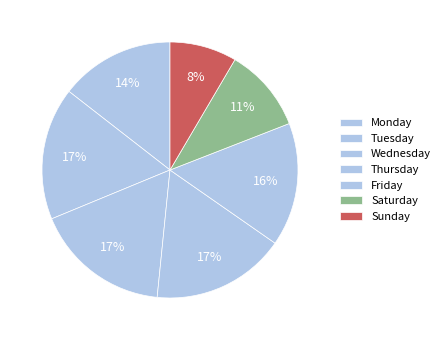

To the nearest percent, what is the average slice percentage?

14%